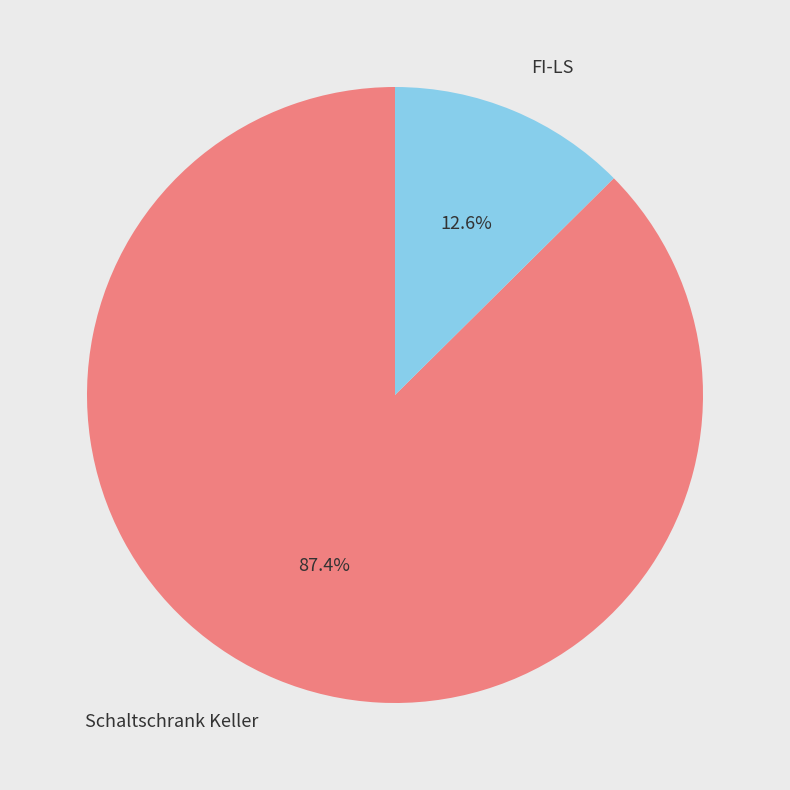

To the nearest percent, what is the average slice percentage?

50%